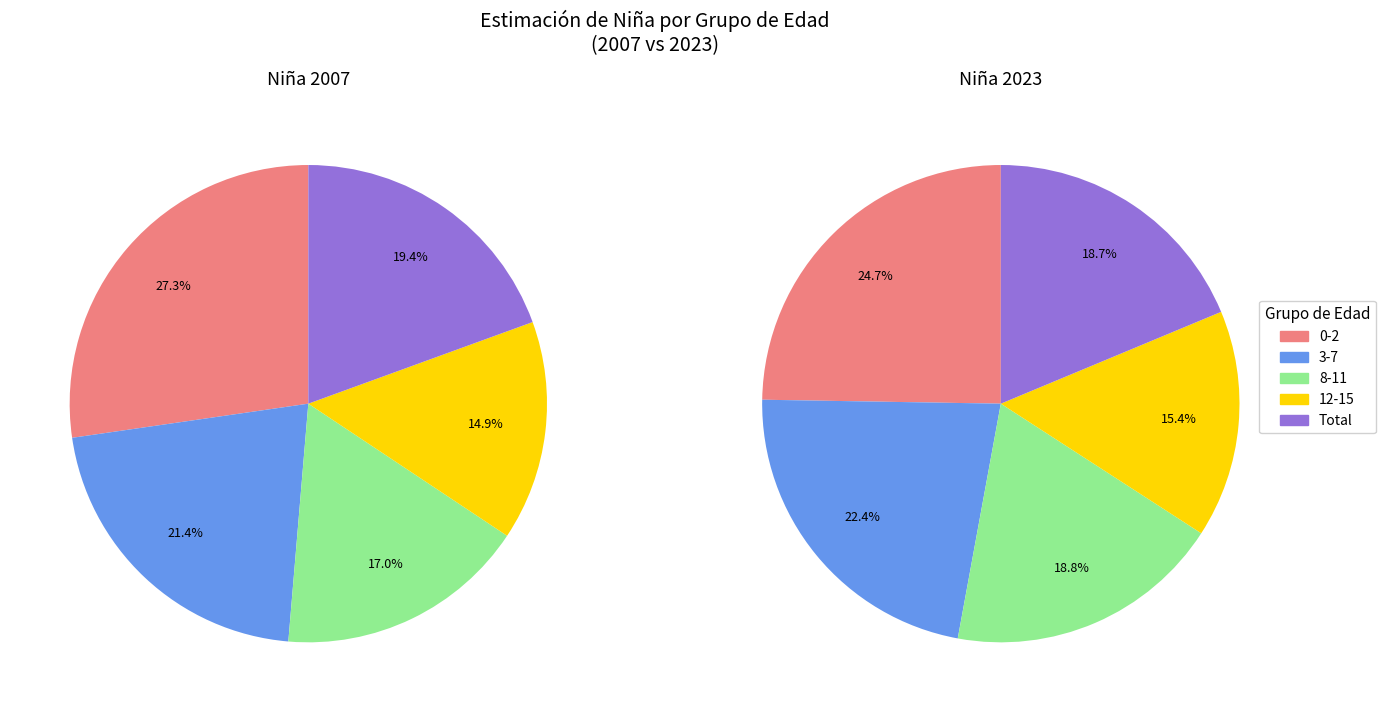

Does 0-2 account for over 50% of the chart?

No